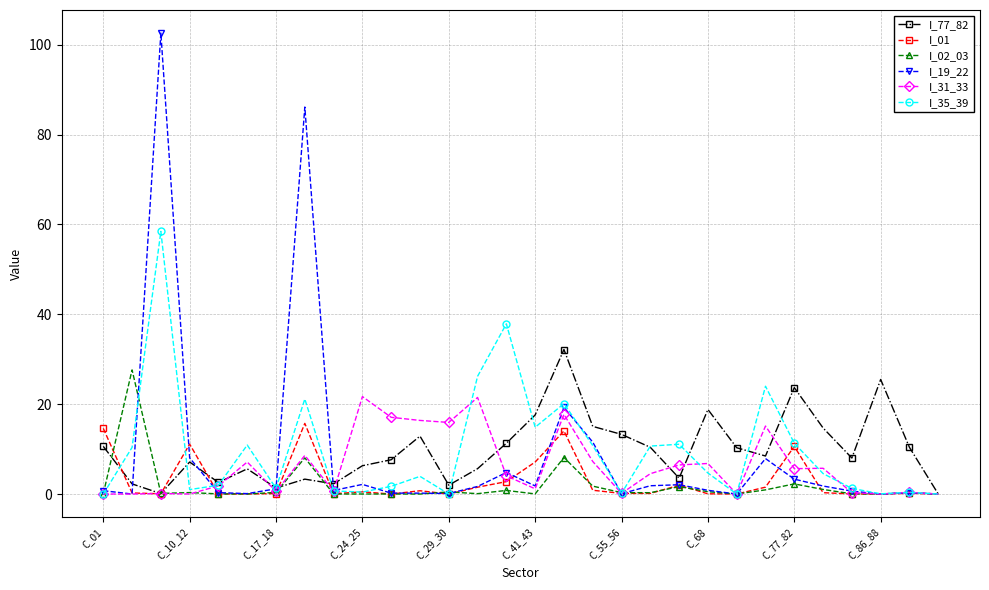

List the series in order of their peak value, highest first.

I_19_22, I_35_39, I_77_82, I_02_03, I_31_33, I_01